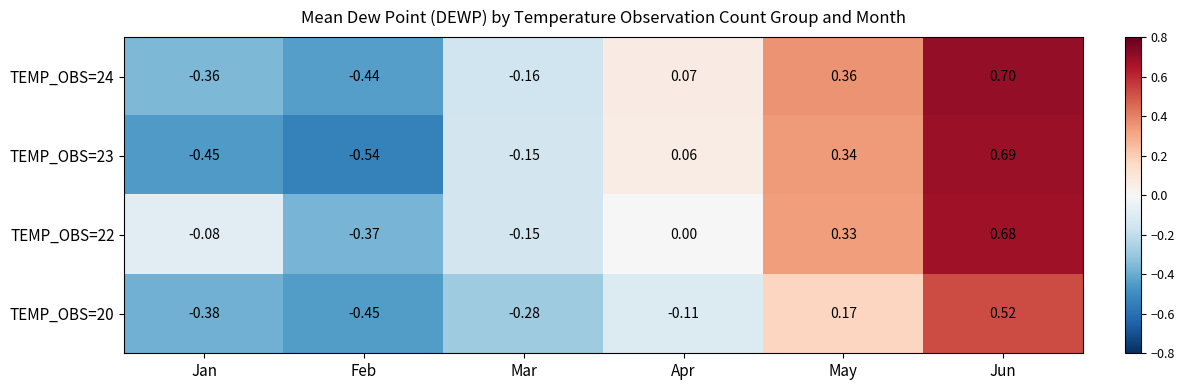

At which category is the sum across all series the highest?

Jun